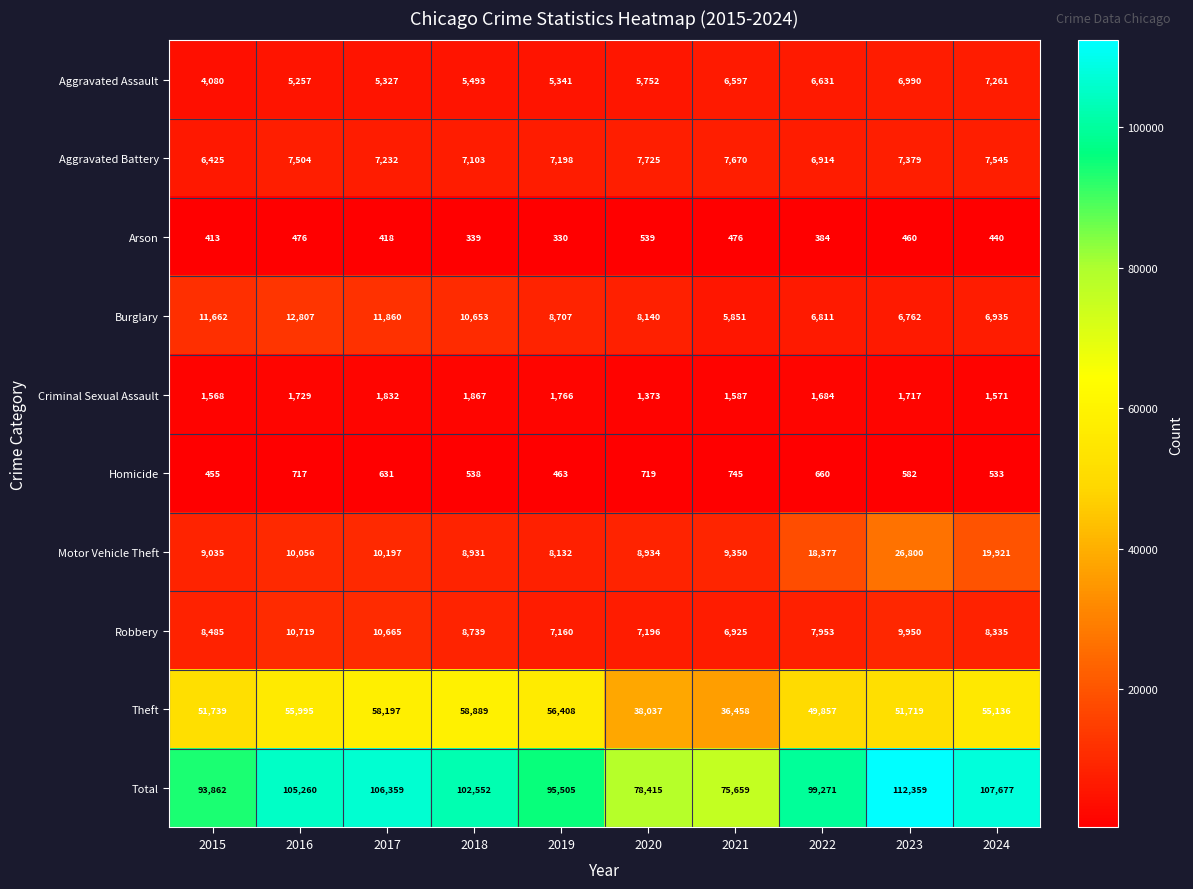

What is the greatest value displayed?

112359